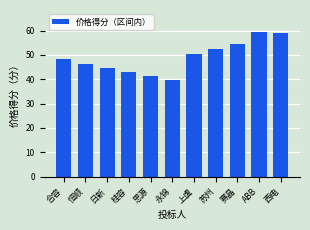

What is the label of the 5th bar from the right?

上虞